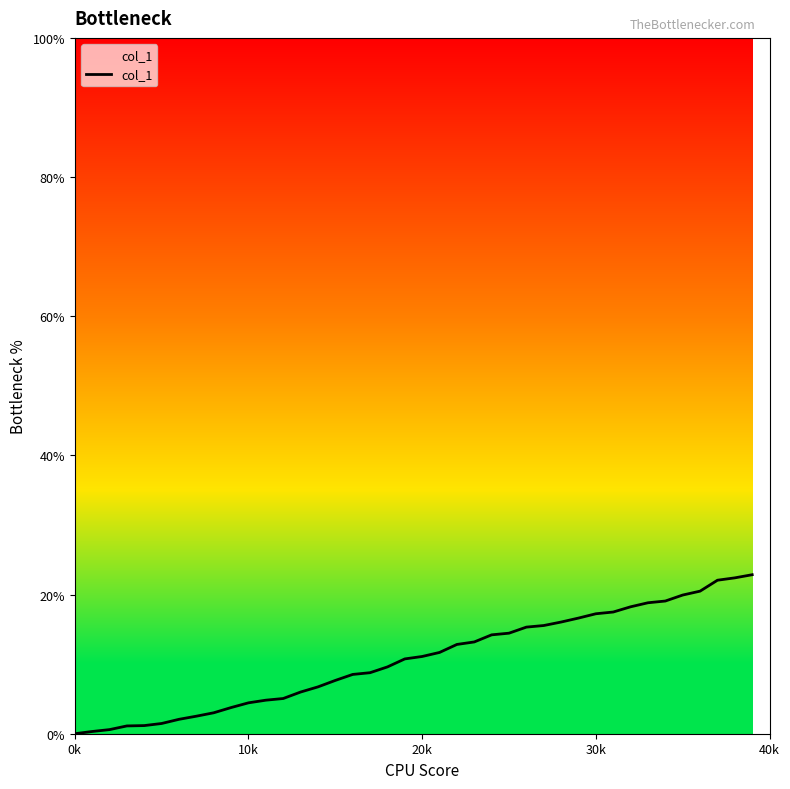

What is the average value?

10.7